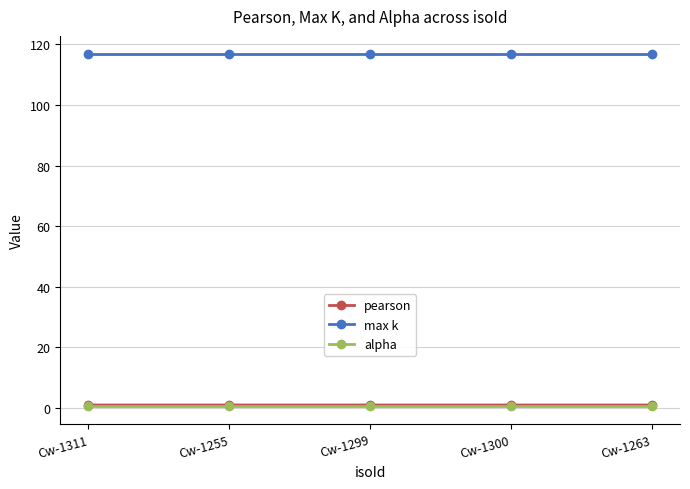

What is the value of the max k point at the 3rd from the left?

117.0